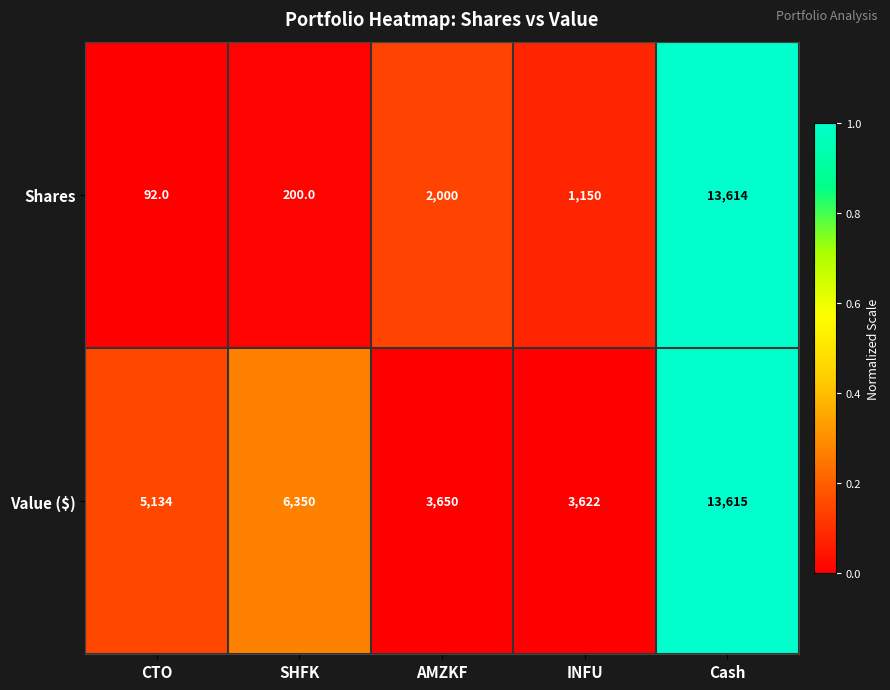

Which series has the widest spread of values?

Shares